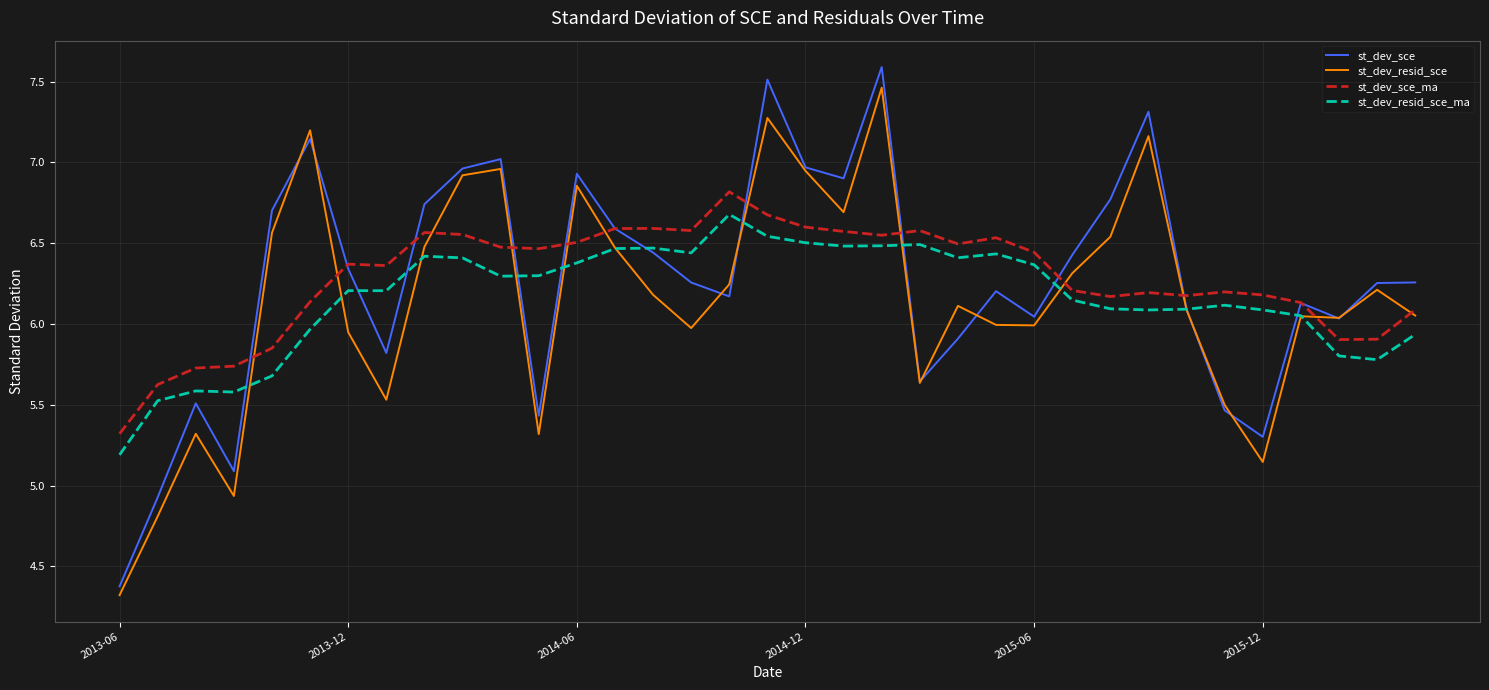

What is the minimum value shown in the chart?

4.3